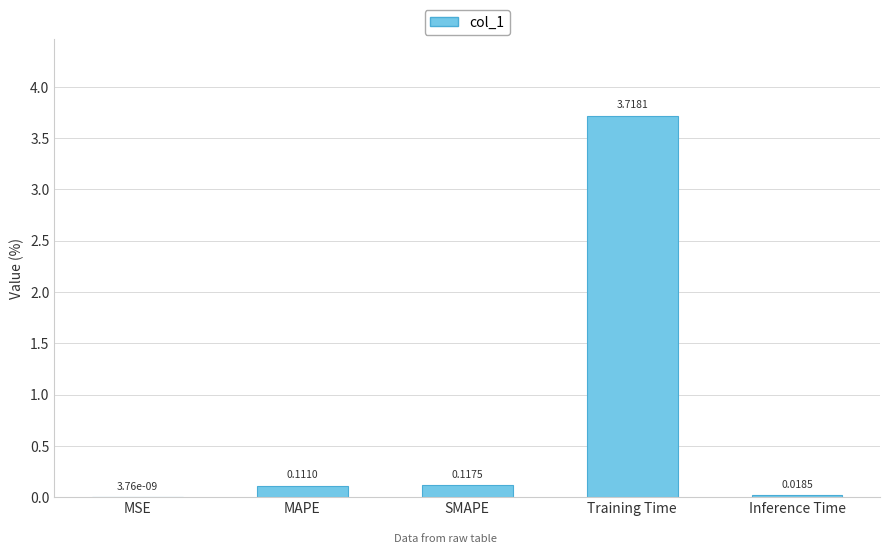

Which has a higher value, Inference Time or SMAPE?

SMAPE